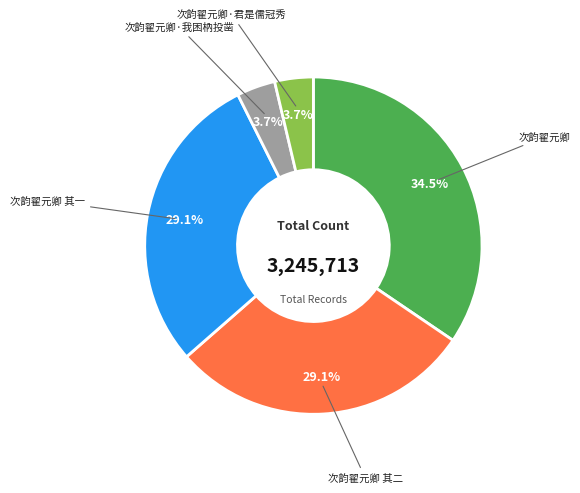

Is there any slice that represents more than half of the pie?

No